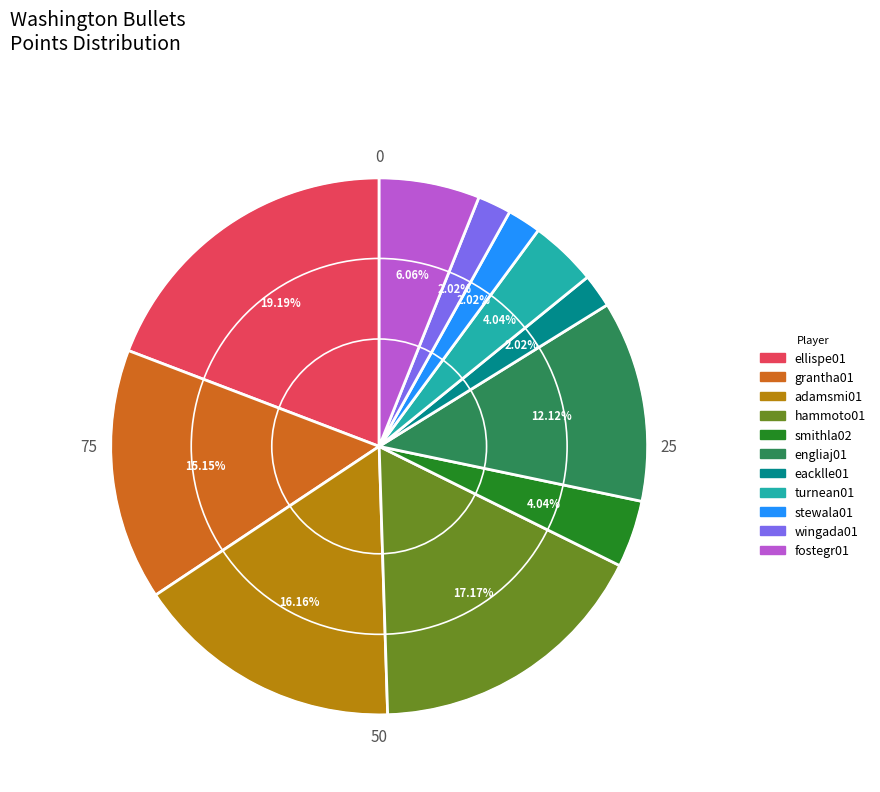

What is the ratio of the value at fostegr01 to the value at turnean01?

1.5